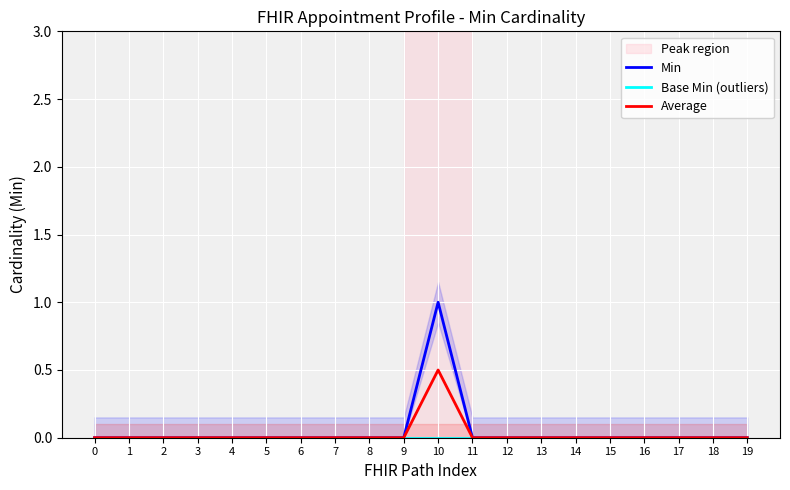

How many values in Min are above zero?

1